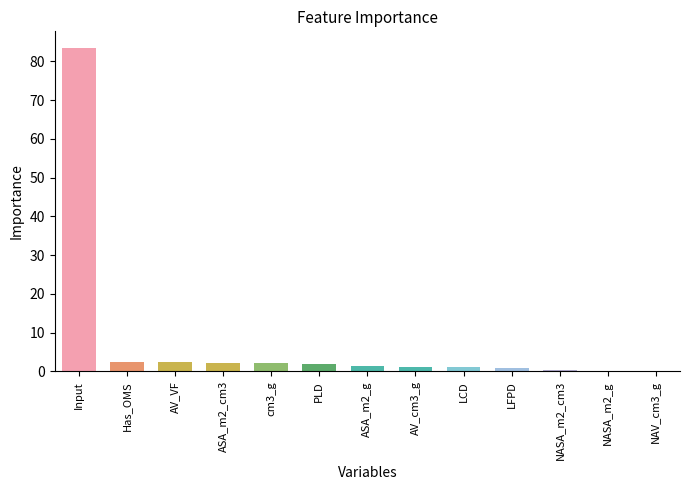

Which label corresponds to the largest value in the chart?

Input